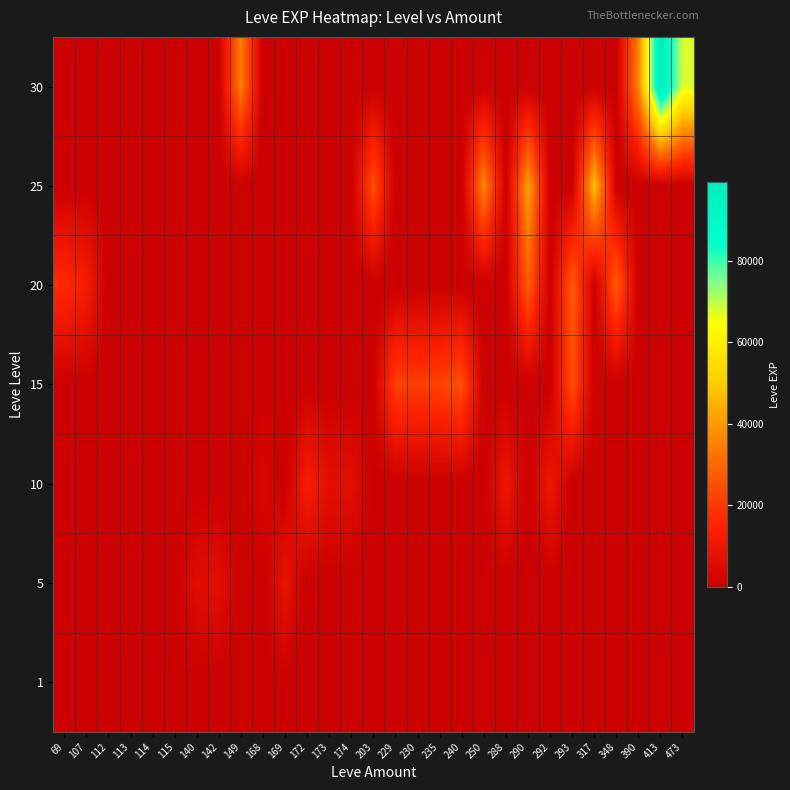

Reading left to right, list all the values displayed in this chart.

row_0: 0	0	690	0	220	740	0	0	0	0	0	0	0	0	0	0	0	0	0	0	0	0	0	0	0	0	0	0	0
row_1: 0	0	0	0	0	0	6030	6840	0	0	8460	0	0	0	0	0	0	0	0	0	0	0	0	0	0	0	0	0	0
row_2: 0	0	0	0	0	0	0	0	0	3780	0	13090	6880	6880	0	0	0	0	0	0	9990	0	9990	0	0	0	0	0	0
row_3: 0	0	0	0	0	0	0	0	0	0	0	0	0	0	0	21850	20790	21850	24790	0	0	0	0	24790	0	0	0	0	0
row_4: 16800	12960	0	0	0	0	0	0	0	0	0	0	0	0	0	0	0	0	0	0	0	28010	0	28010	0	28010	0	0	0
row_5: 0	0	0	0	0	0	0	0	0	0	0	0	0	0	24980	0	0	0	0	36390	0	41630	0	0	47200	0	0	0	0
row_6: 0	0	0	0	0	0	0	0	34430	0	0	0	0	0	0	0	0	0	0	0	0	0	0	0	0	0	36240	99220	67730